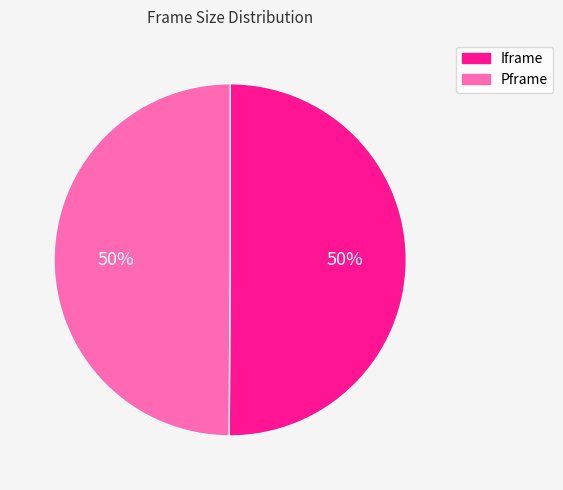

Is it true that Pframe is 50% of the pie?

True